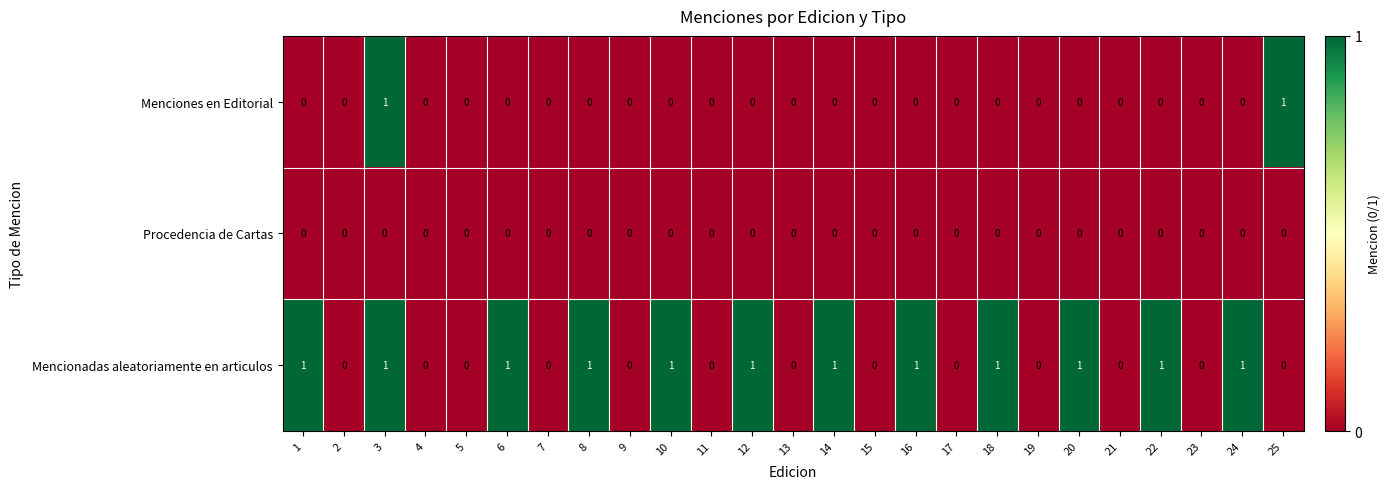

Is it true that Mencionadas aleatoriamente en articulos equals 1 at 1?

True